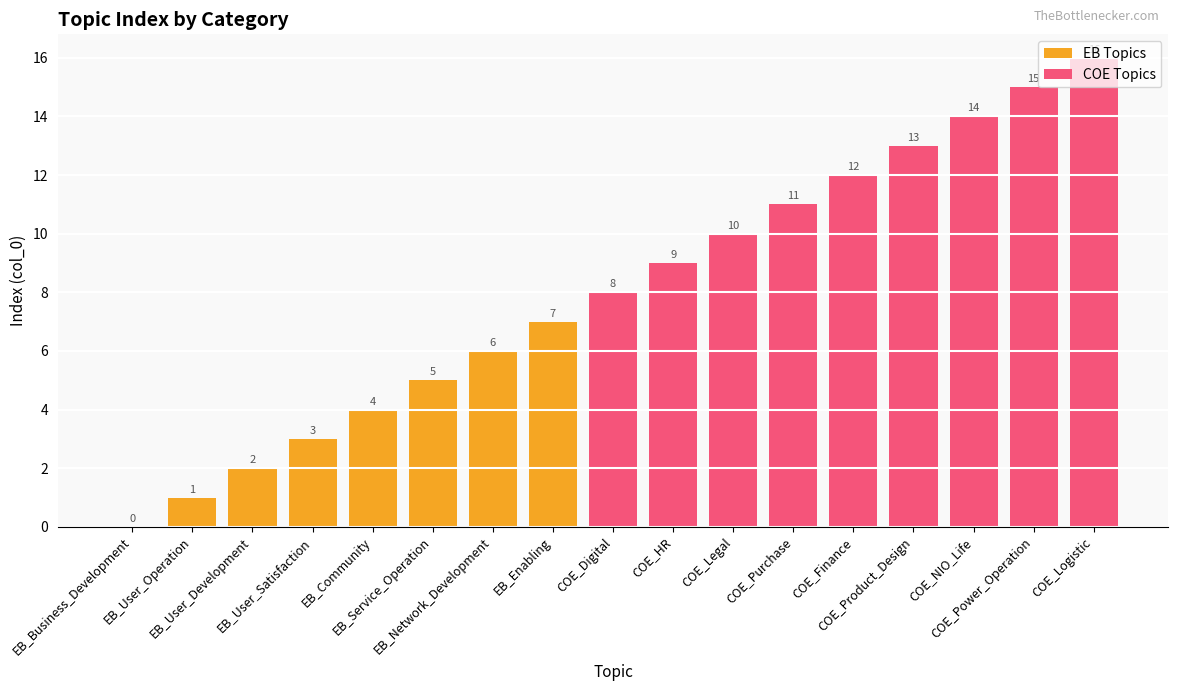

List the labels in order of value, largest first.

COE_Logistic, COE_Power_Operation, COE_NIO_Life, COE_Product_Design, COE_Finance, COE_Purchase, COE_Legal, COE_HR, COE_Digital, EB_Enabling, EB_Network_Development, EB_Service_Operation, EB_Community, EB_User_Satisfaction, EB_User_Development, EB_User_Operation, EB_Business_Development